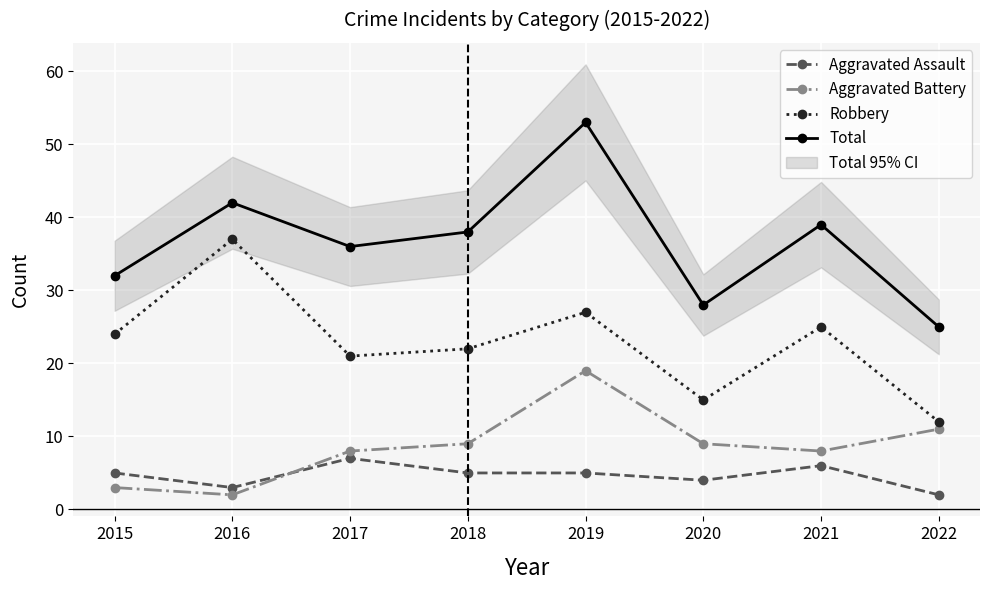

Does the chart display data point markers on the line(s)?

Yes